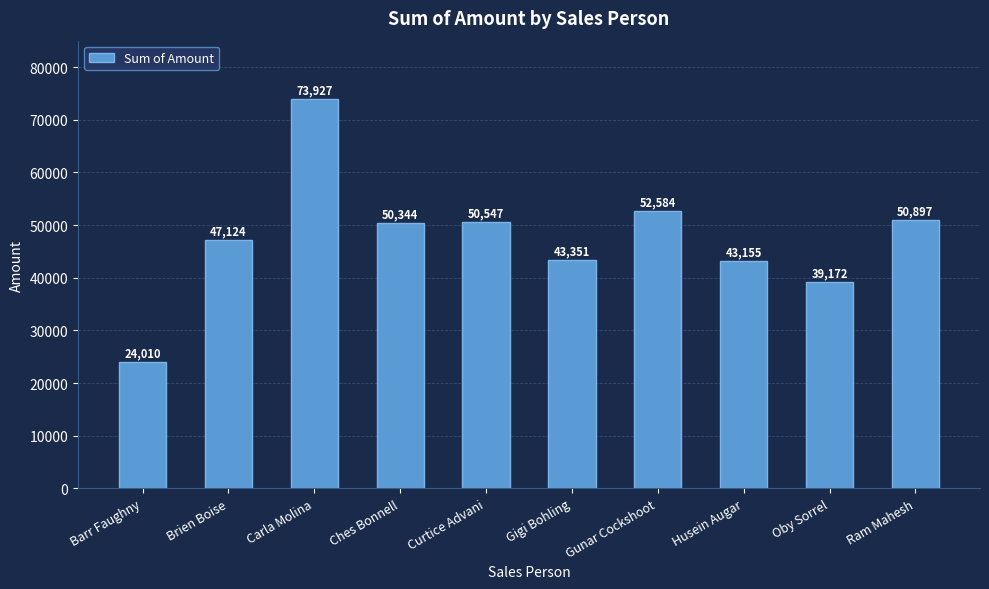

Reading right to left, extract all data points from this chart.

50897	39172	43155	52584	43351	50547	50344	73927	47124	24010